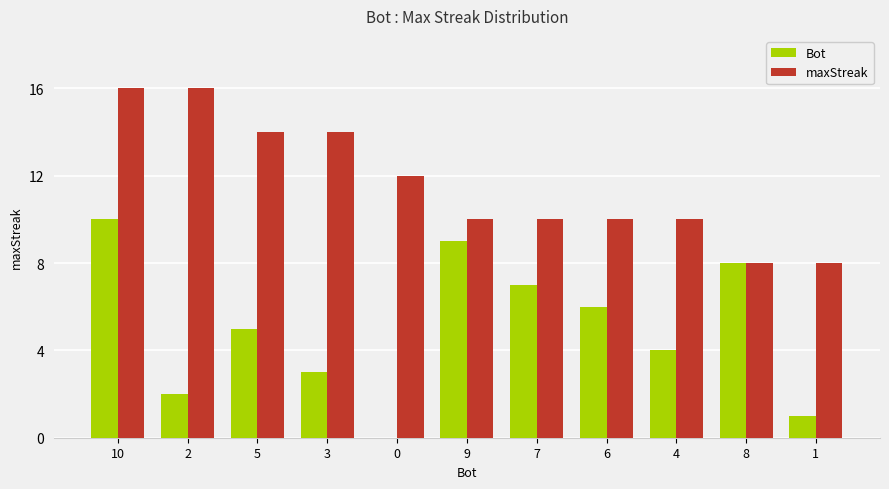

How many Bot values are between 2 and 8?

7